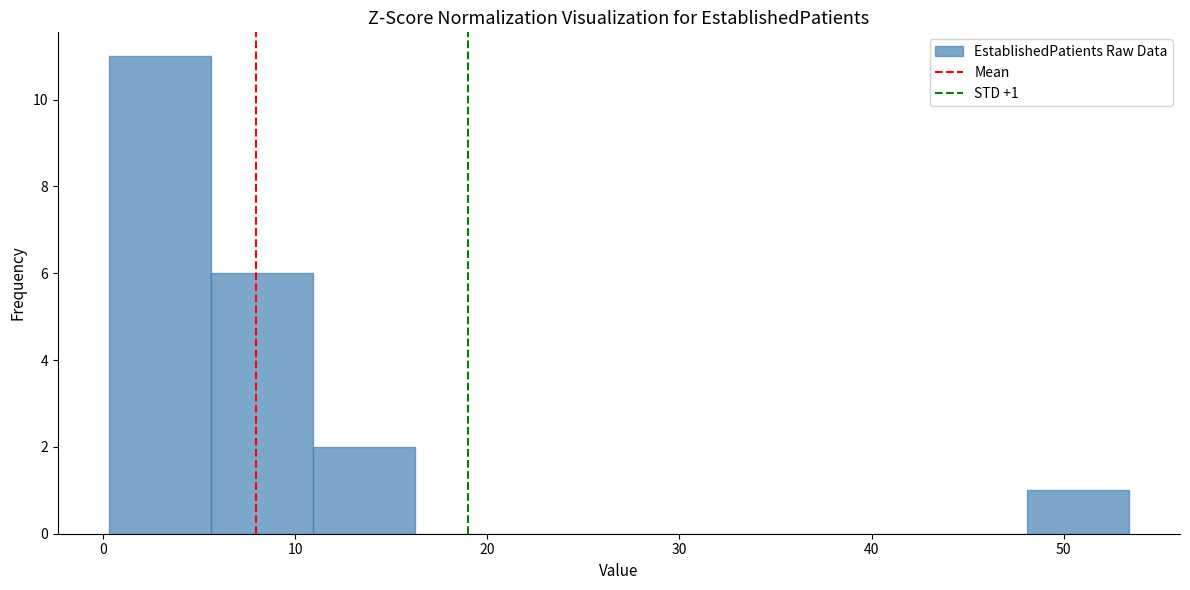

Over which range of the x-axis is the bar tallest?

0 to 6